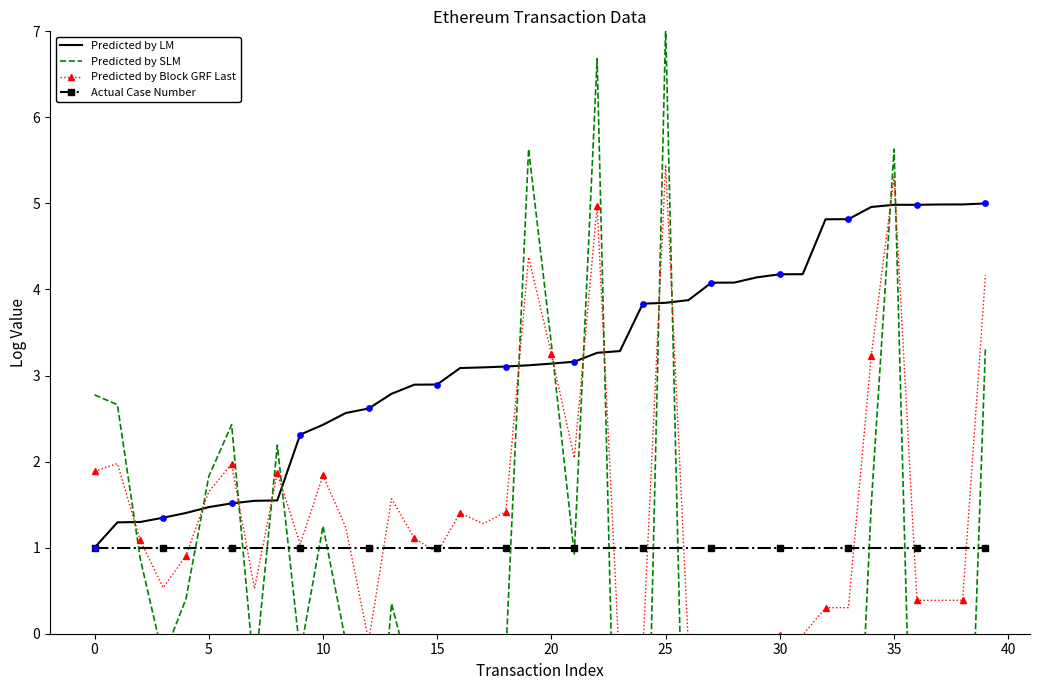

Which series reaches the minimum Y coordinate?

Predicted by SLM